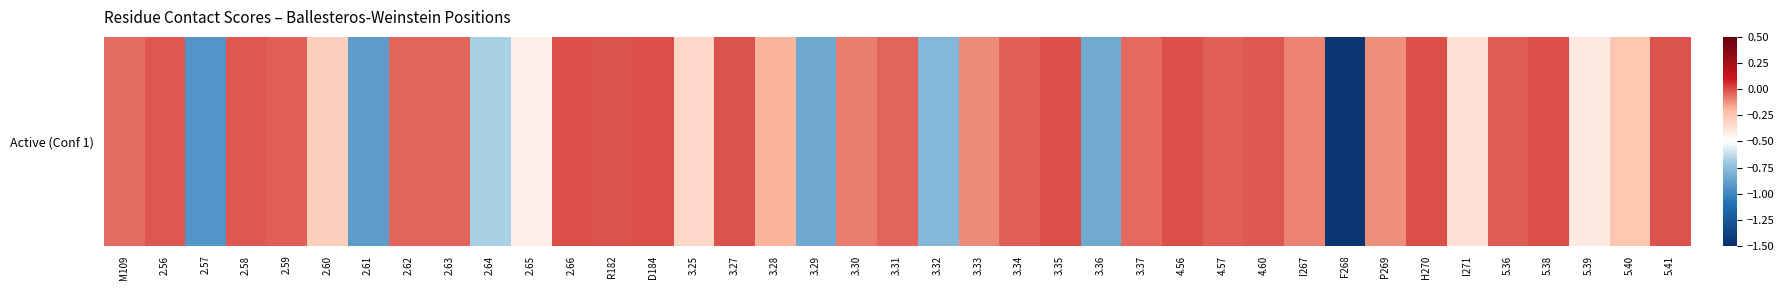

How many distinct data groups are displayed?

1